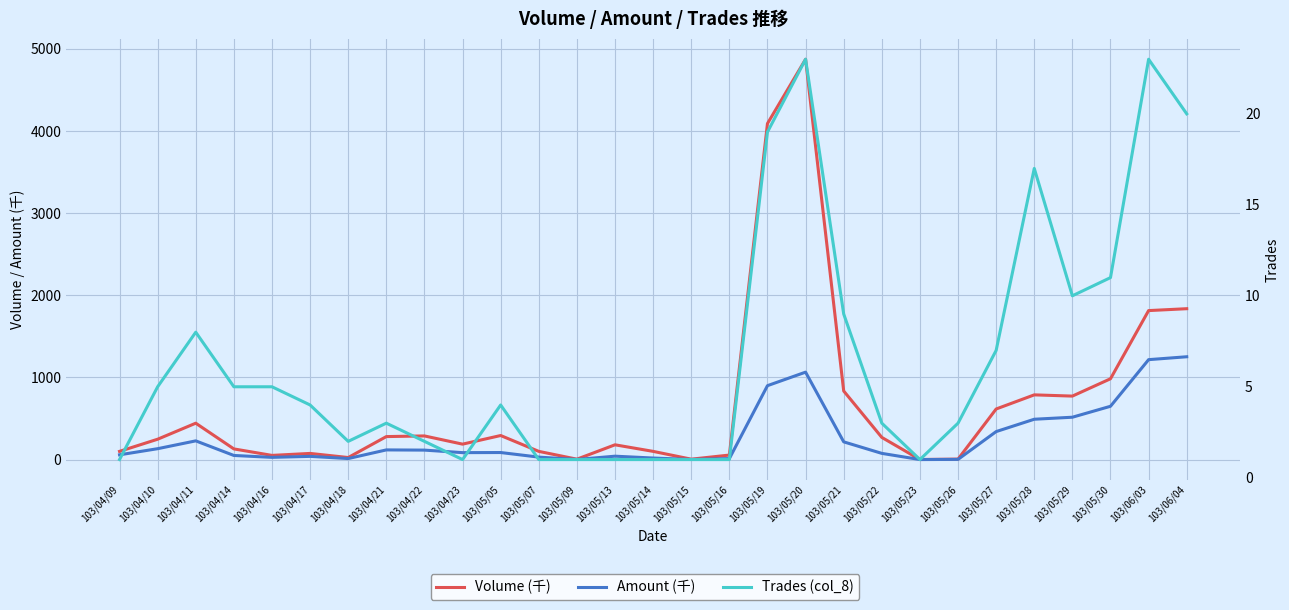

Reading left to right, transcribe all the data shown in this chart.

Volume (千): 100.0	248.0	443.0	130.0	51.0	75.0	25.0	280.0	288.0	188.0	293.0	100.0	5.0	180.0	100.0	5.0	55.0	4091.0	4874.0	835.0	270.0	1.0	6.0	616.0	788.0	773.0	984.0	1814.0	1837.0
Amount (千): 58.0	132.6	227.9	50.2	27.2	39.1	12.6	117.8	115.3	84.6	85.9	30.0	1.4	41.4	19.0	1.1	12.1	900.0	1064.6	215.9	75.6	0.3	2.4	340.9	491.2	515.8	649.0	1216.7	1252.0
Trades (col_8): 1.0	5.0	8.0	5.0	5.0	4.0	2.0	3.0	2.0	1.0	4.0	1.0	1.0	1.0	1.0	1.0	1.0	19.0	23.0	9.0	3.0	1.0	3.0	7.0	17.0	10.0	11.0	23.0	20.0